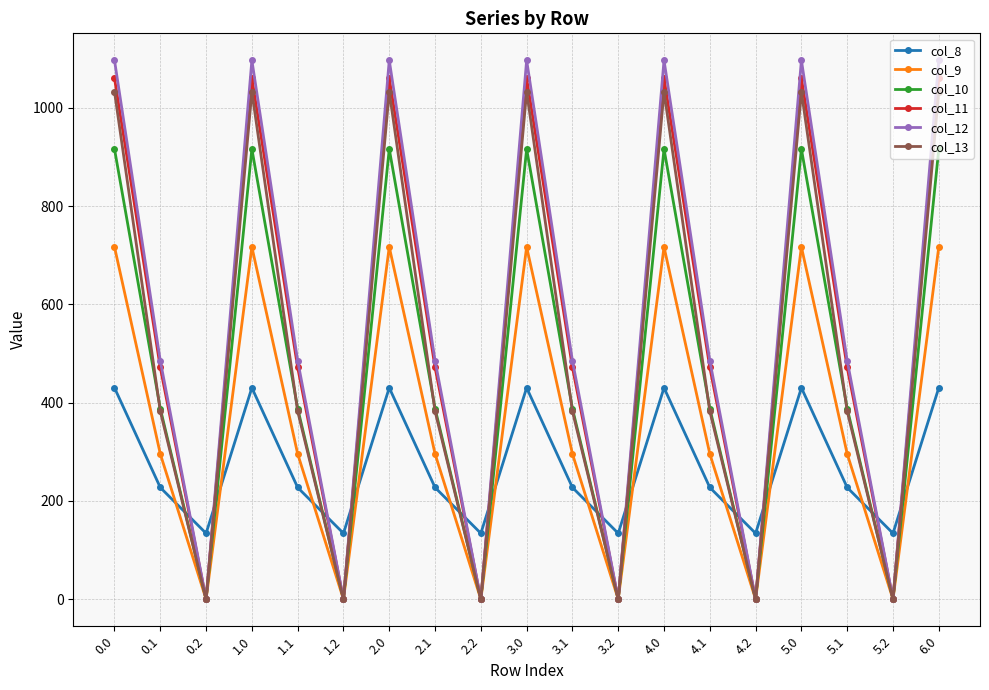

Is it true that col_9 equals 295.9 at 4.1?

True